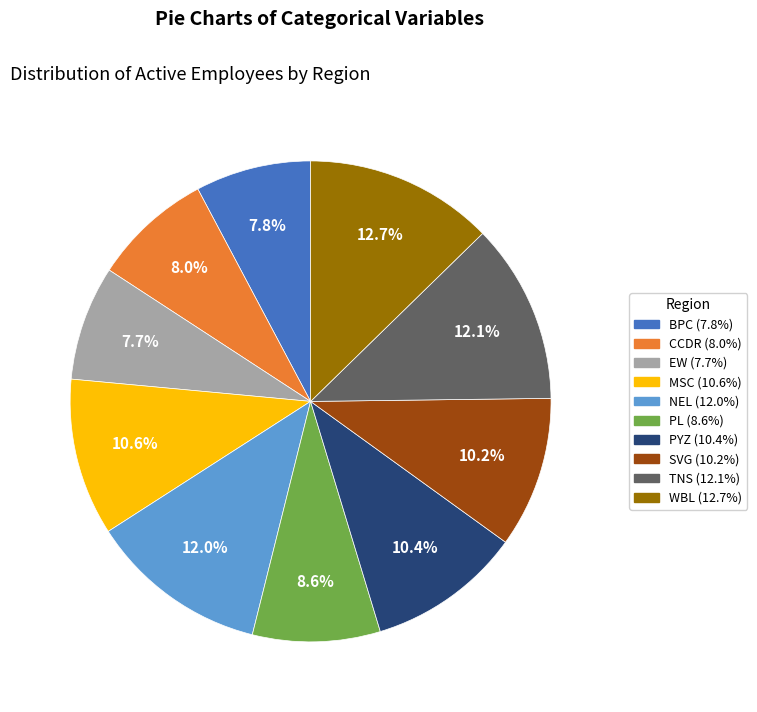

Count the number of slices in the pie.

10